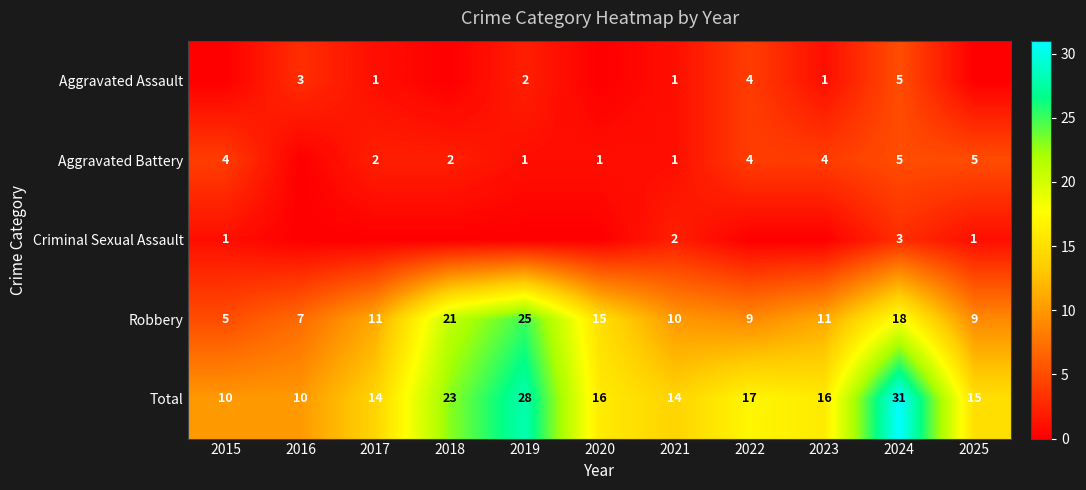

Is the value of Criminal Sexual Assault at 2024 greater than the value of Aggravated Battery at 2018?

Yes